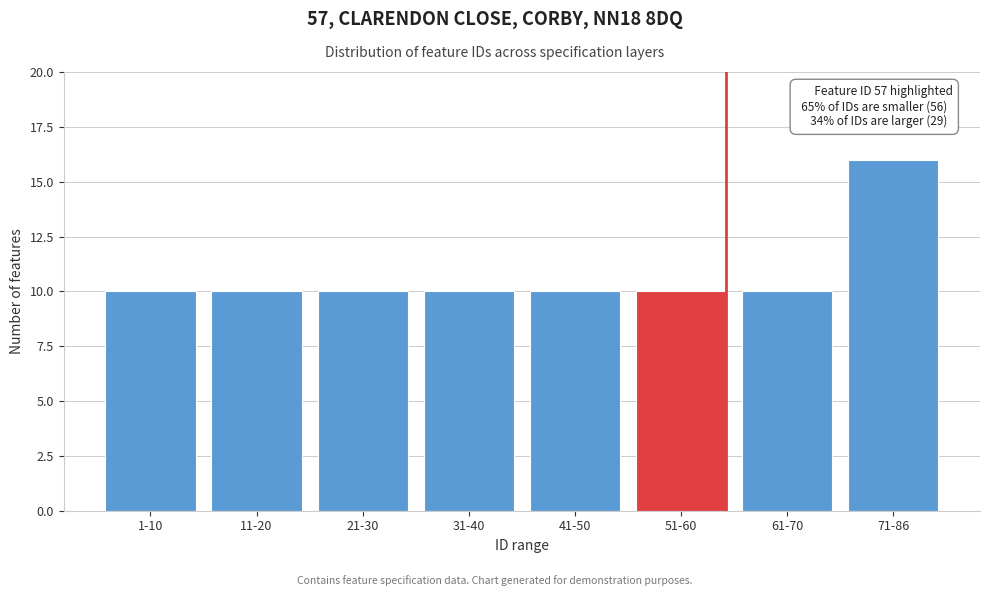

Reading right to left, transcribe all the data shown in this chart.

16	10	10	10	10	10	10	10